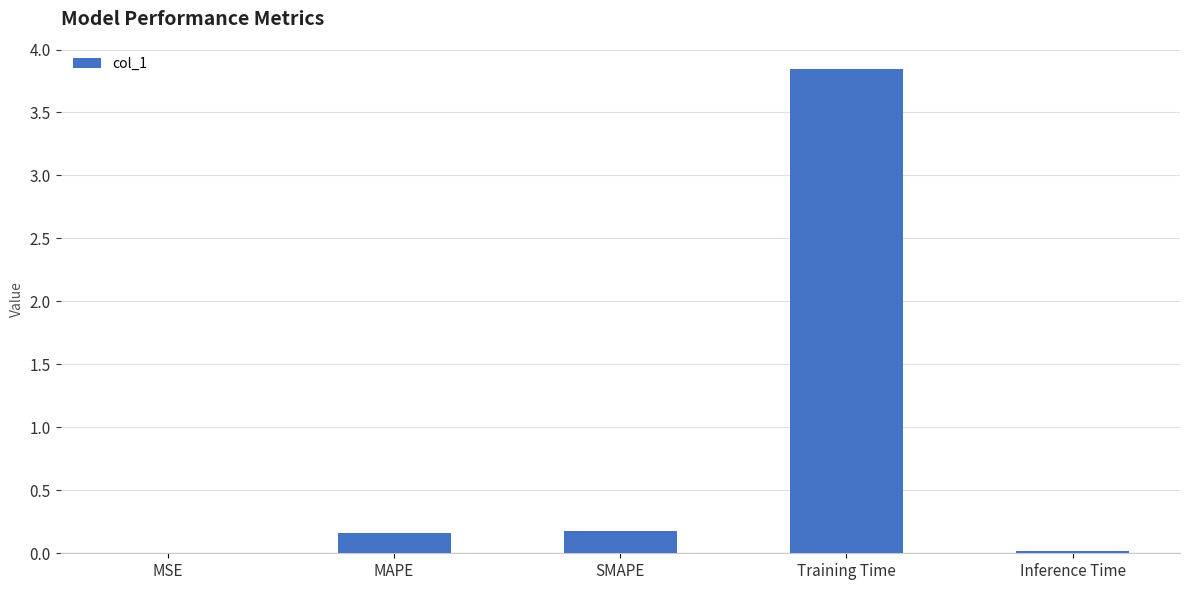

Is it true that the value at Training Time is 2.3?

False